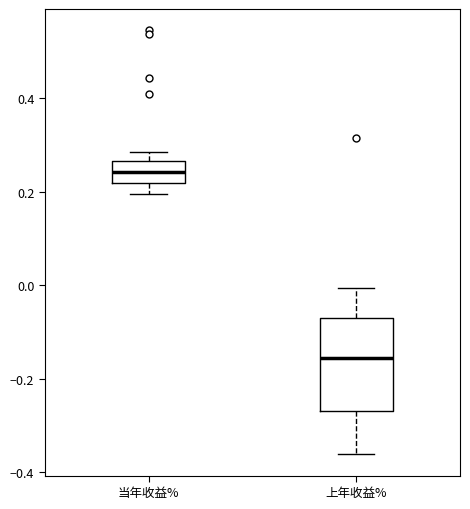

Which box is the tallest, from its lower edge to its upper edge?

上年收益%